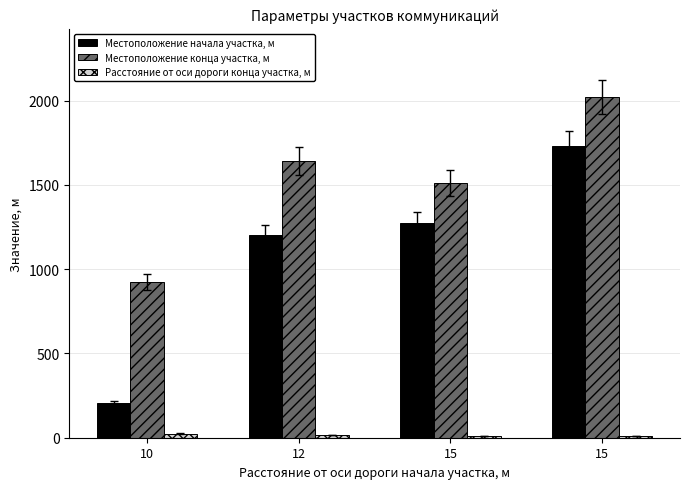

How many bars are there in total?

12